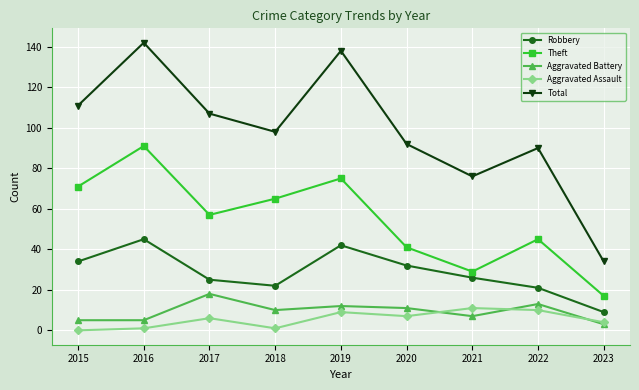

What is the value of the Robbery point at the 1st from the left?

34